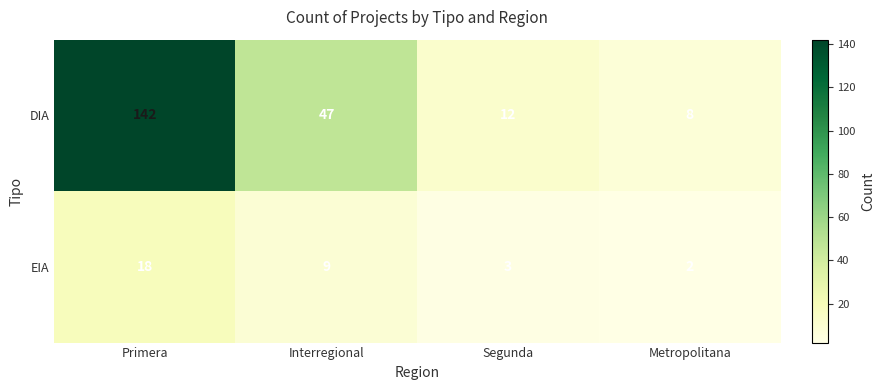

List the series in order of their overall mean, highest first.

DIA, EIA